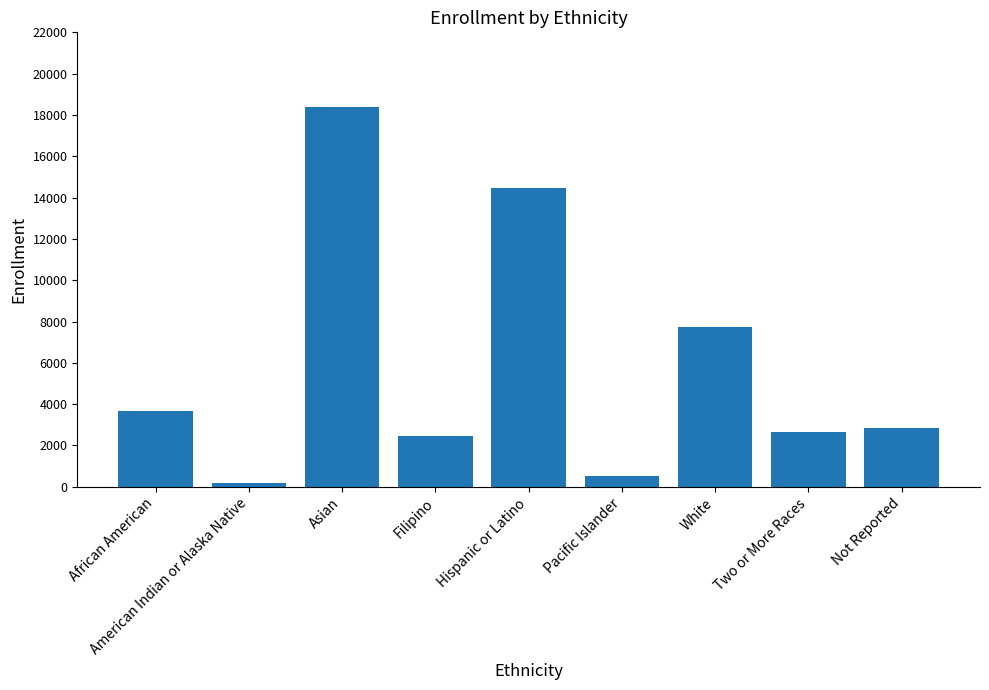

What is the value of the 7th bar from the left?

7735